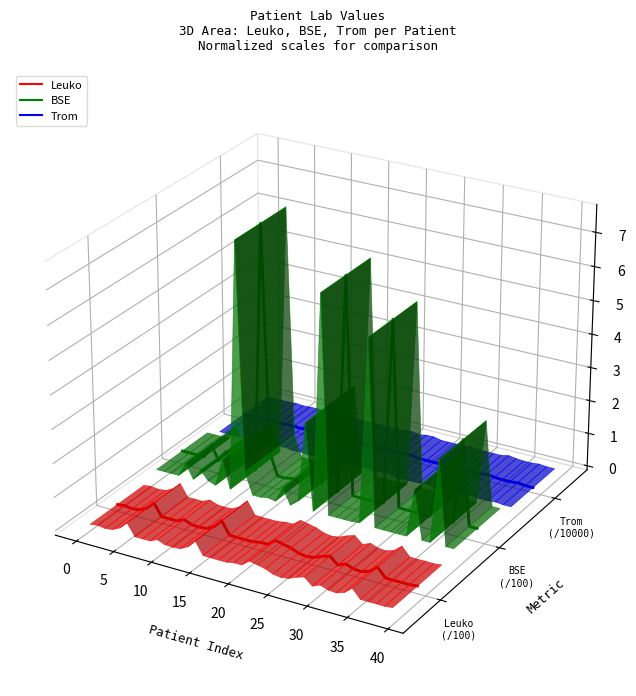

Which series has the largest total across all categories?

Trom